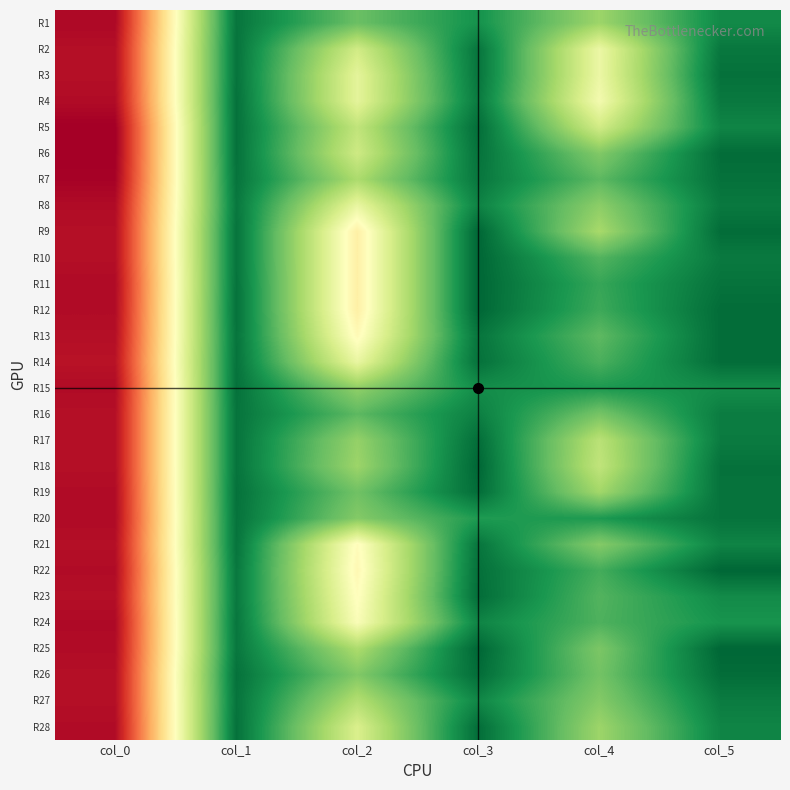

At which category is the sum across all series the highest?

col_0